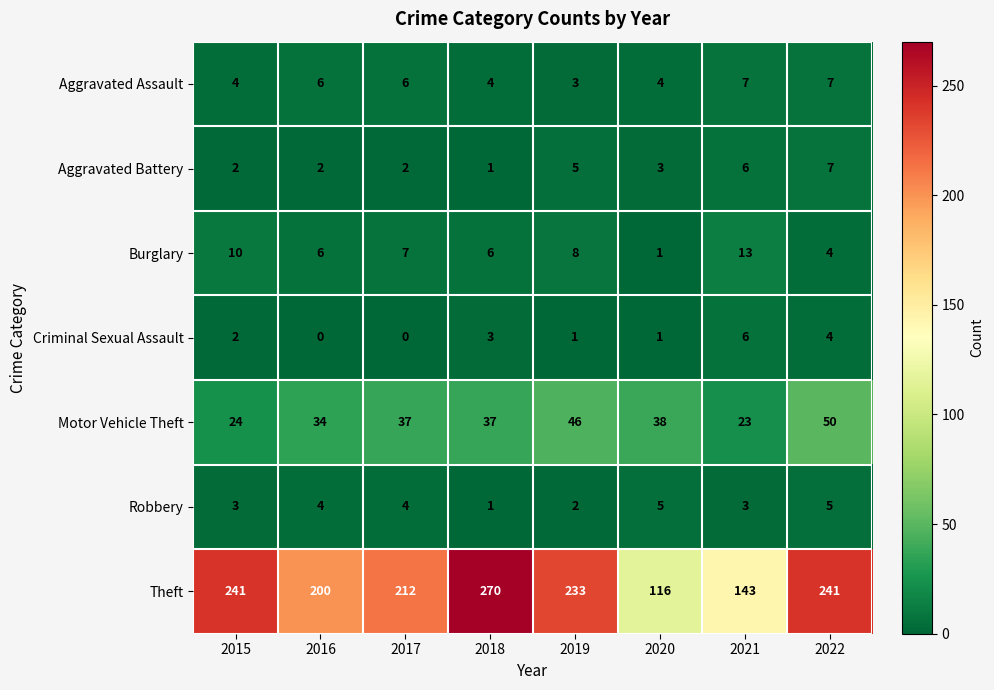

What is the total value across all series at 2022?

318